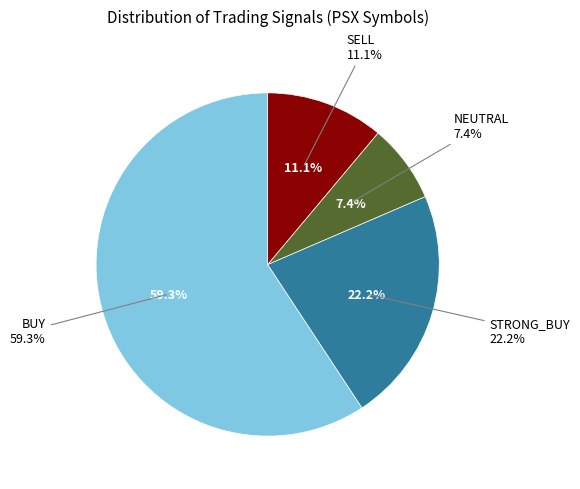

What is the majority slice?

BUY